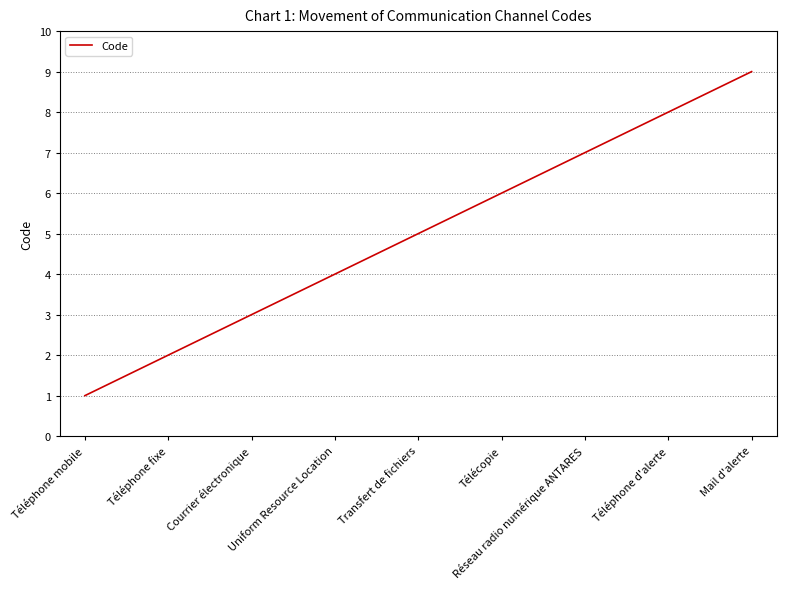

List the labels in order of value, smallest first.

Téléphone mobile, Téléphone fixe, Courrier électronique, Uniform Resource Location, Transfert de fichiers, Télécopie, Réseau radio numérique ANTARES, Téléphone d'alerte, Mail d'alerte